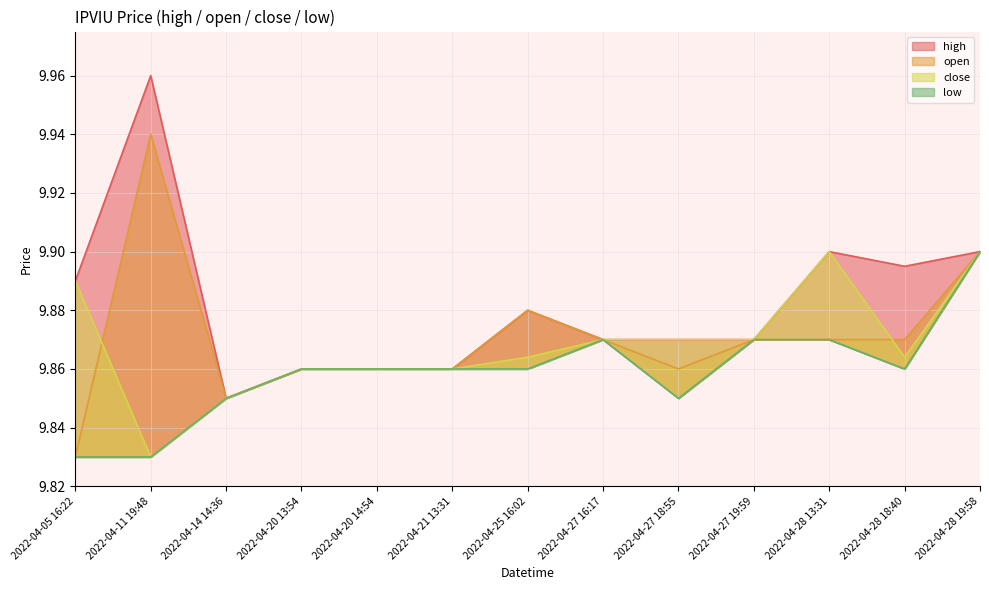

The value of low at 2022-04-27 16:17 is 9.9. True or false?

True